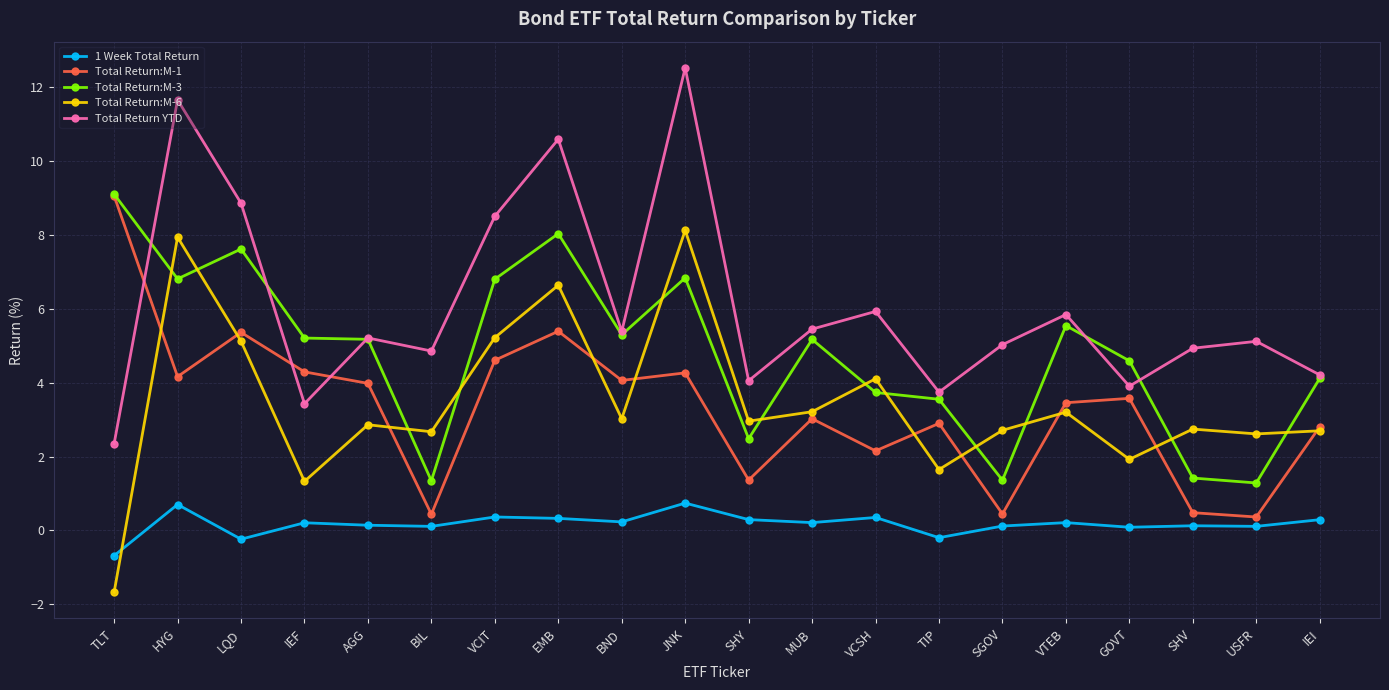

What is the maximum value for Total Return YTD?

12.5